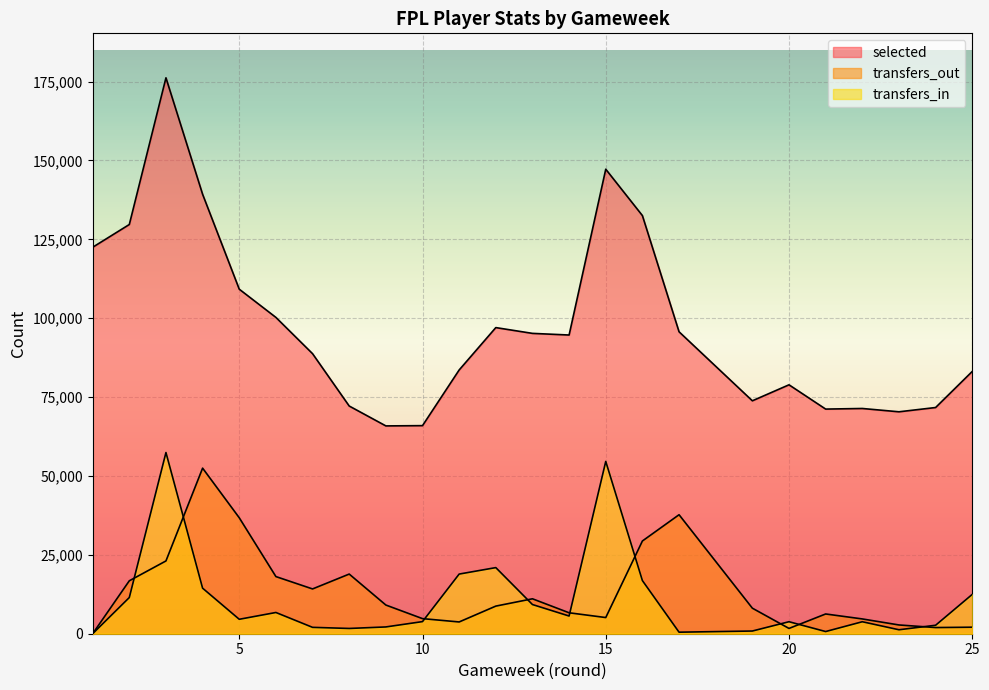

True or false: selected and transfers_out intersect in this chart.

False